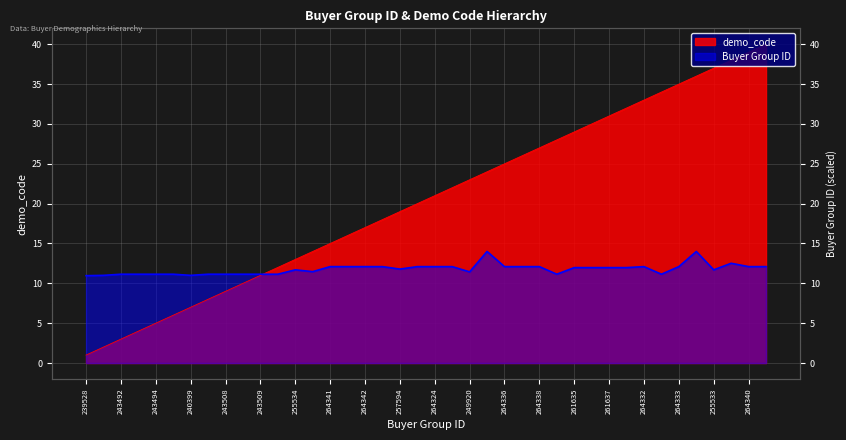

Reading right to left, extract all data points from this chart.

demo_code: 40.0	39.0	38.0	37.0	36.0	35.0	34.0	33.0	32.0	31.0	30.0	29.0	28.0	27.0	26.0	25.0	24.0	23.0	22.0	21.0	20.0	19.0	18.0	17.0	16.0	15.0	14.0	13.0	12.0	11.0	10.0	9.0	8.0	7.0	6.0	5.0	4.0	3.0	2.0	1.0
Buyer Group ID: 12.1	12.1	12.5	11.7	14.0	12.1	11.1	12.1	12.0	12.0	12.0	12.0	11.1	12.1	12.1	12.1	14.0	11.4	12.1	12.1	12.1	11.8	12.1	12.1	12.1	12.1	11.5	11.7	11.1	11.1	11.1	11.1	11.1	11.0	11.1	11.1	11.1	11.1	11.0	11.0